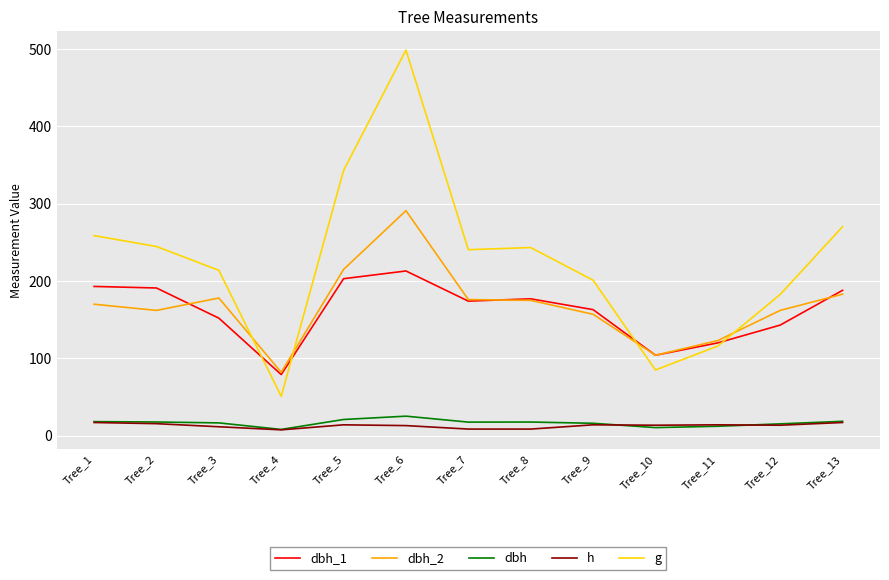

What is the sum of all dbh_1 values?

2100.0